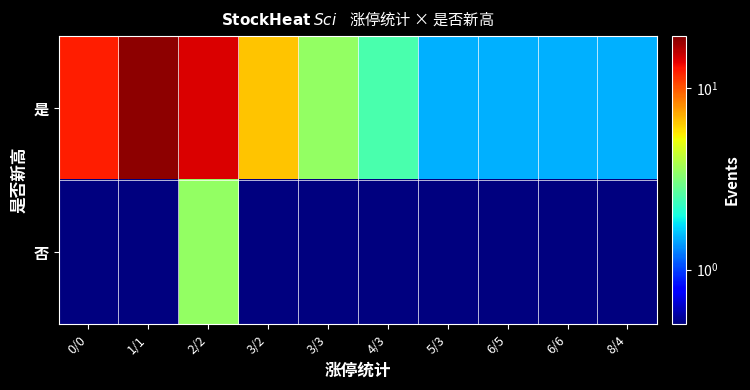

What is the total value across all series at 8/4?

2.0